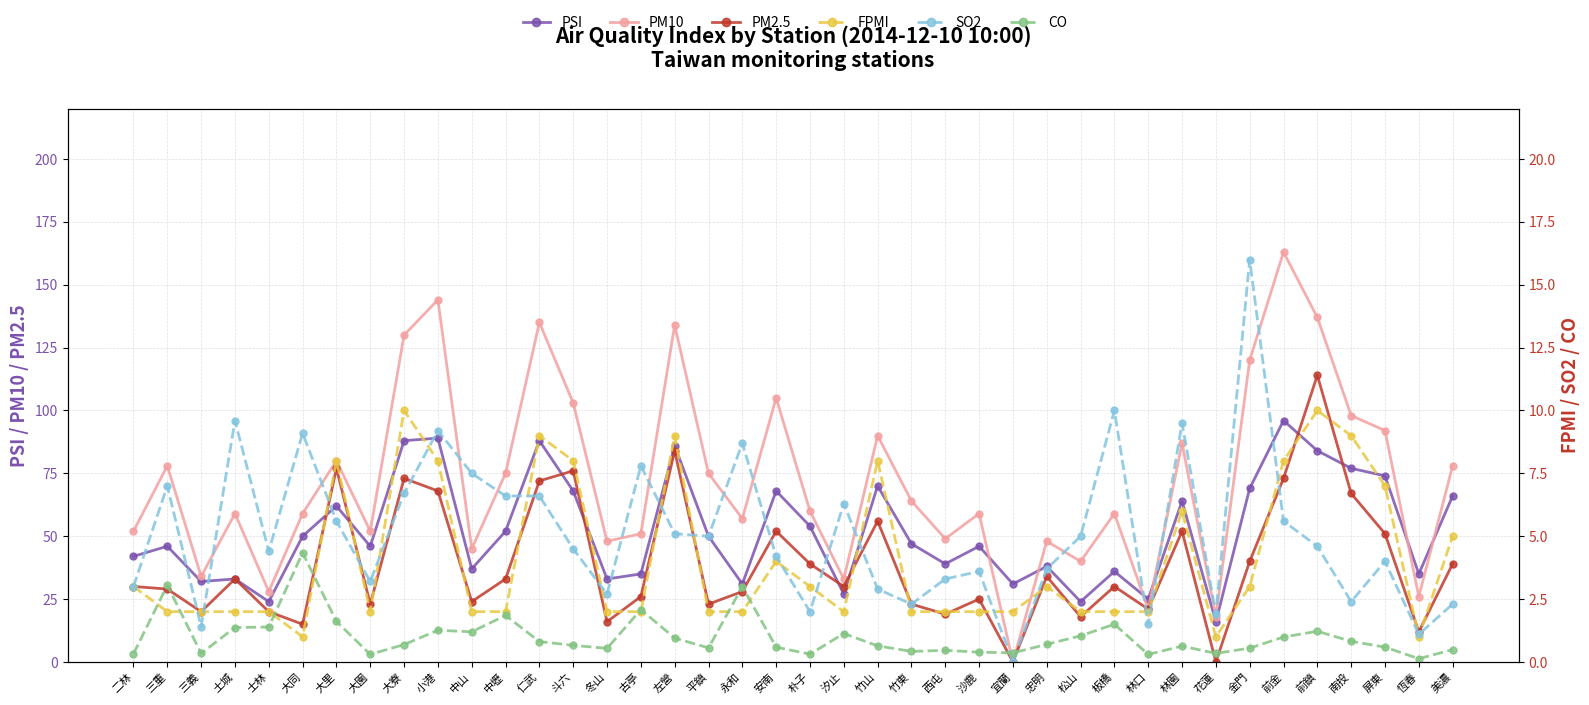

List the series in order of their peak value, highest first.

PM10, PM2.5, PSI, SO2, FPMI, CO